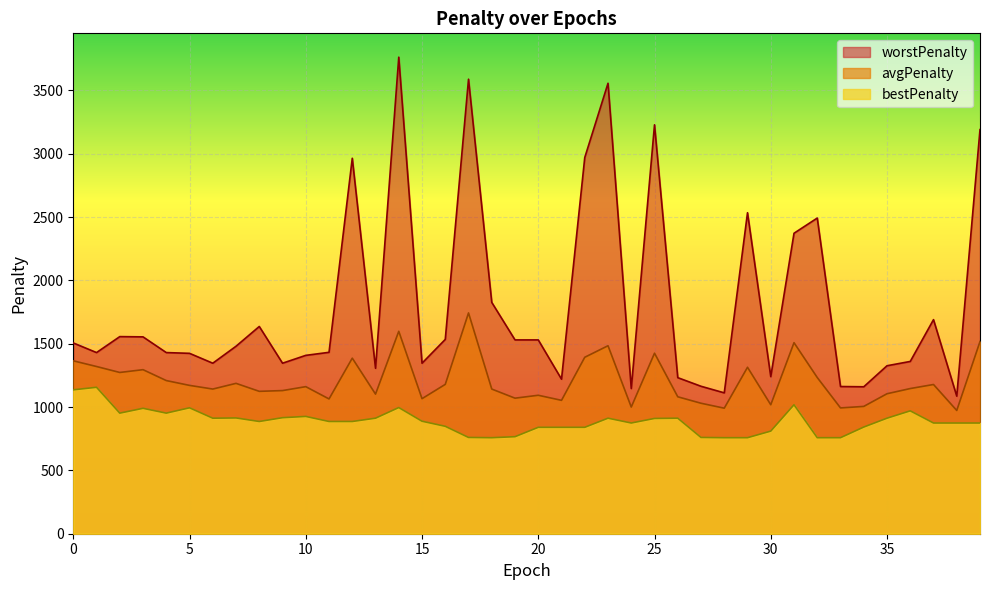

Where is the first local minimum for avgPenalty?

2